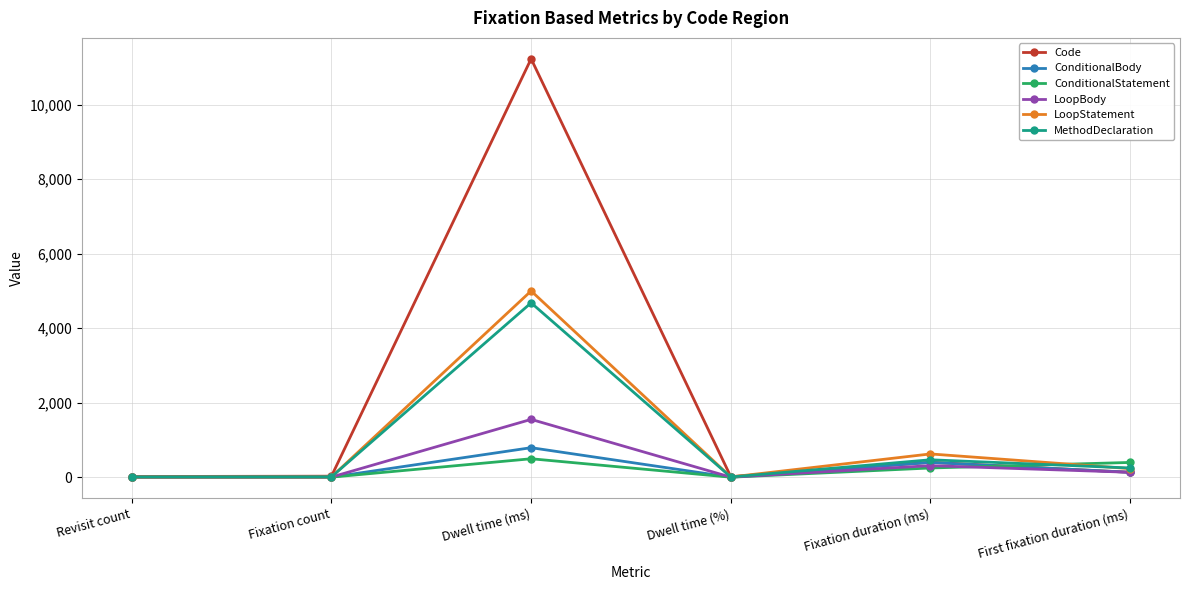

The value of ConditionalBody at Fixation duration (ms) is 396.5. True or false?

True